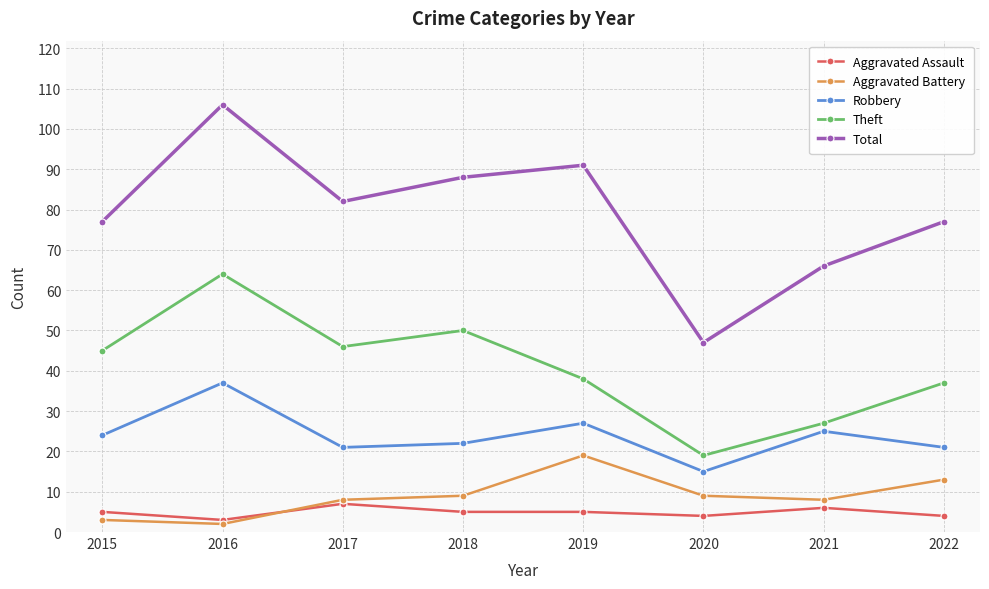

Reading left to right, what are all the values shown in this chart?

Aggravated Assault: 2015=5	2016=3	2017=7	2018=5	2019=5	2020=4	2021=6	2022=4
Aggravated Battery: 2015=3	2016=2	2017=8	2018=9	2019=19	2020=9	2021=8	2022=13
Robbery: 2015=24	2016=37	2017=21	2018=22	2019=27	2020=15	2021=25	2022=21
Theft: 2015=45	2016=64	2017=46	2018=50	2019=38	2020=19	2021=27	2022=37
Total: 2015=77	2016=106	2017=82	2018=88	2019=91	2020=47	2021=66	2022=77